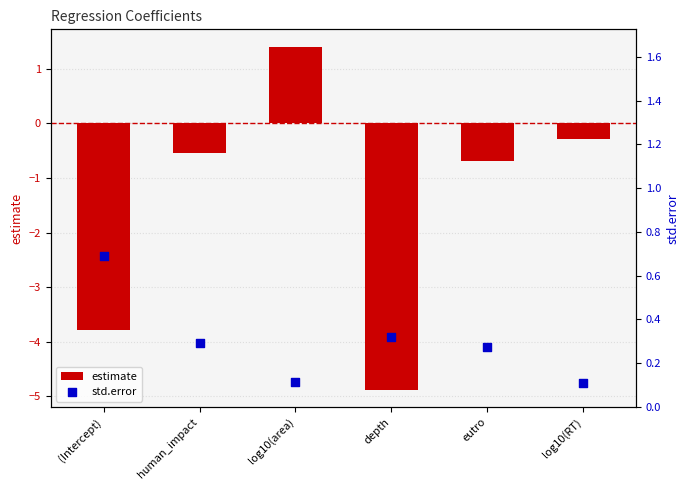

Which series reaches the minimum Y coordinate?

estimate